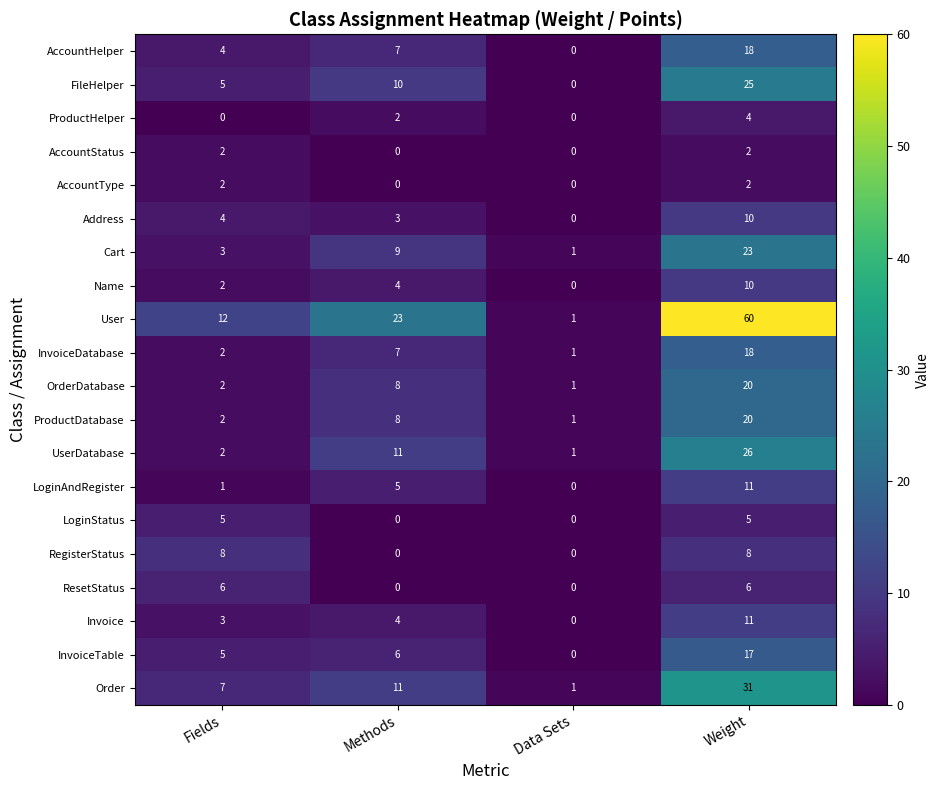

List the labels in order of OrderDatabase value, largest first.

Weight, Methods, Fields, Data Sets